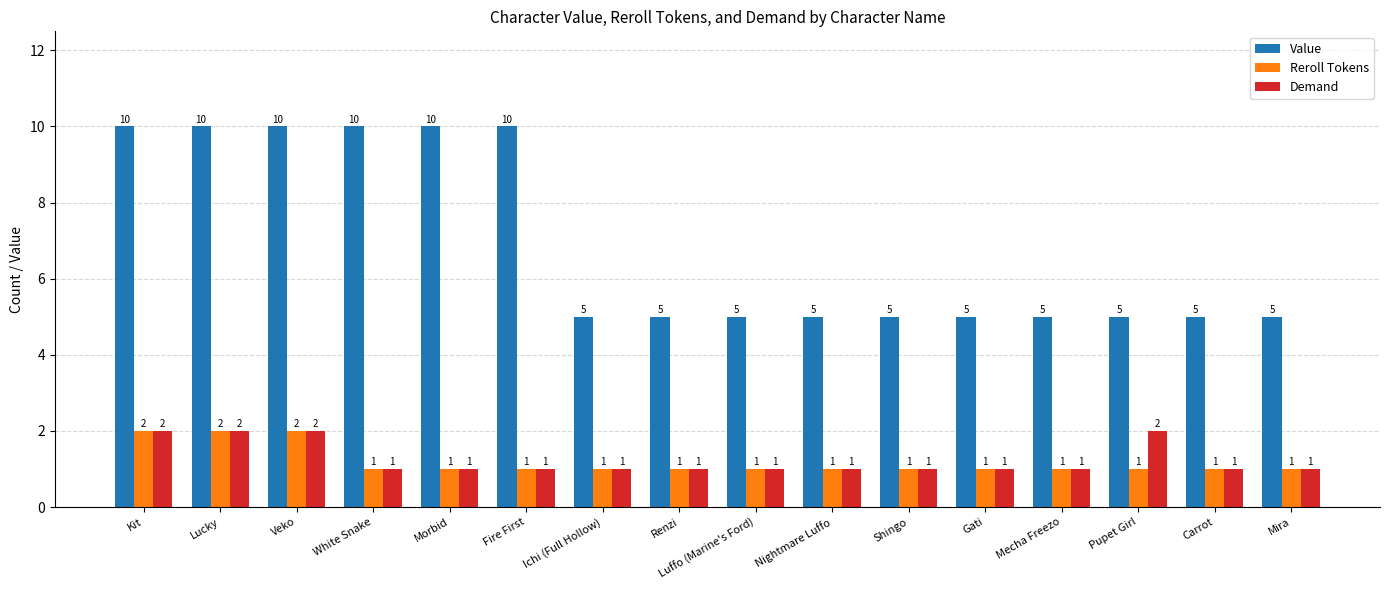

Is the value of Value at Luffo (Marine's Ford) greater than the value of Demand at Gati?

Yes